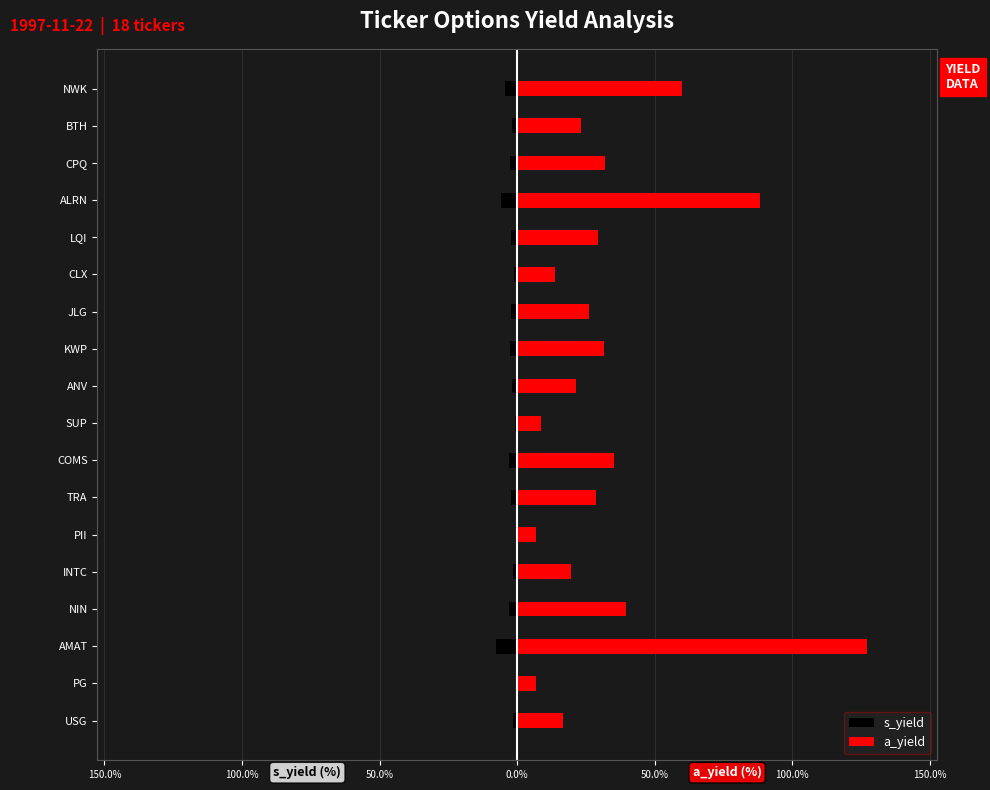

Rank the series by their maximum value, from highest to lowest.

a_yield, s_yield